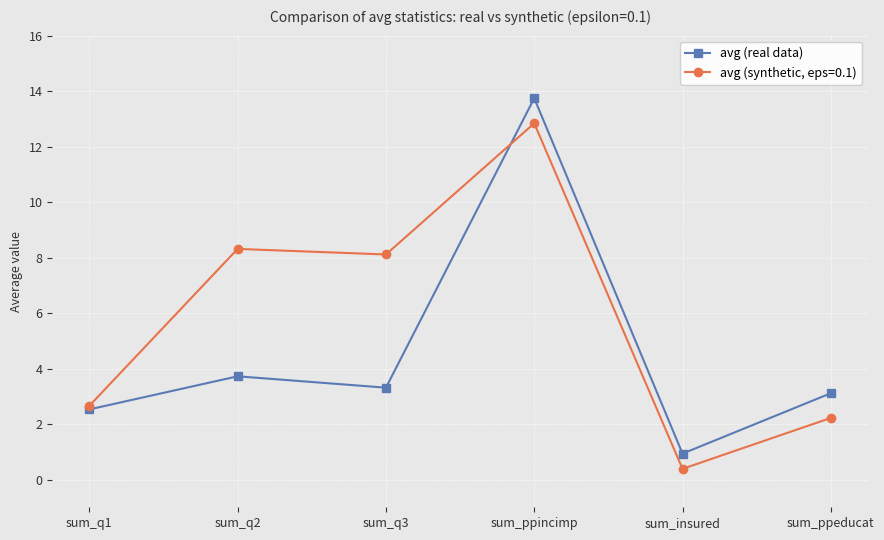

True or false: avg (real data) has a value of 1.5 at sum_ppeducat.

False